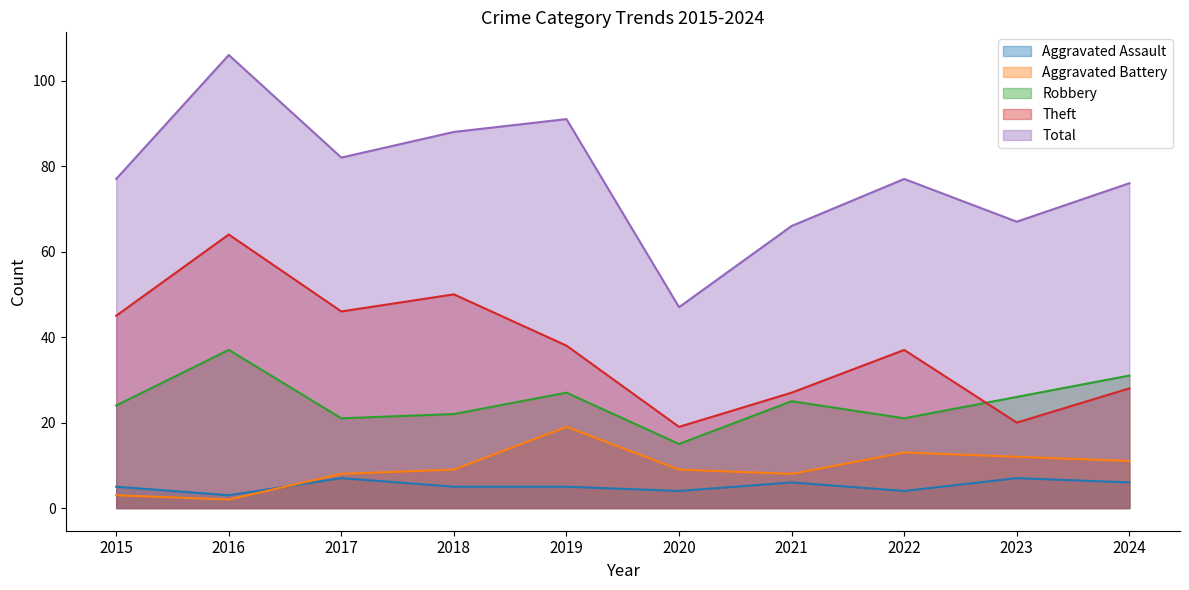

At which label does Aggravated Assault reach its minimum?

2016